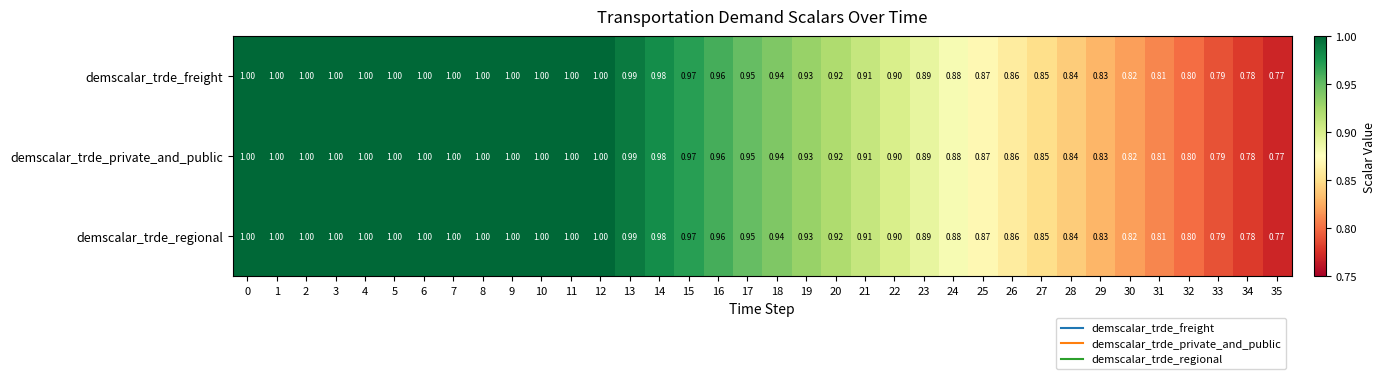

Is the value of demscalar_trde_private_and_public at 20 greater than the value of demscalar_trde_freight at 23?

Yes